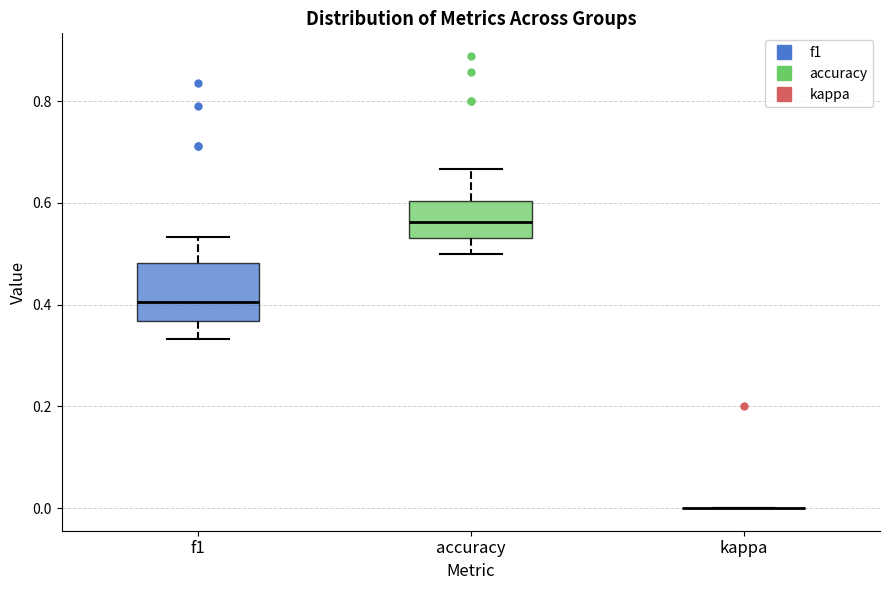

Comparing the boxes themselves (not the whiskers), which one is the tallest?

f1